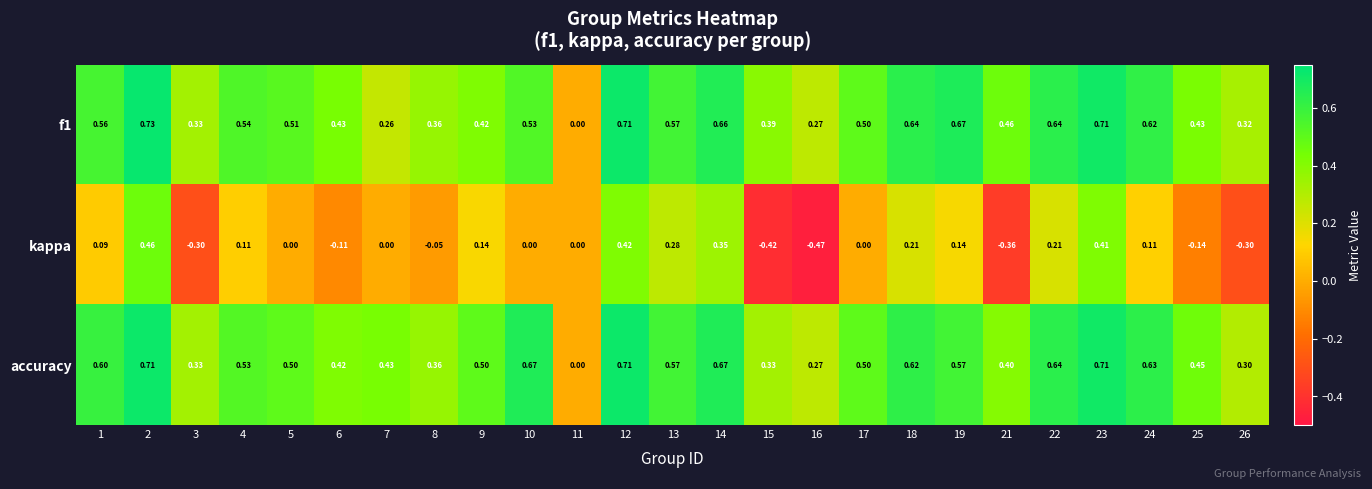

Is the value of accuracy at 22 greater than the value of f1 at 1?

Yes